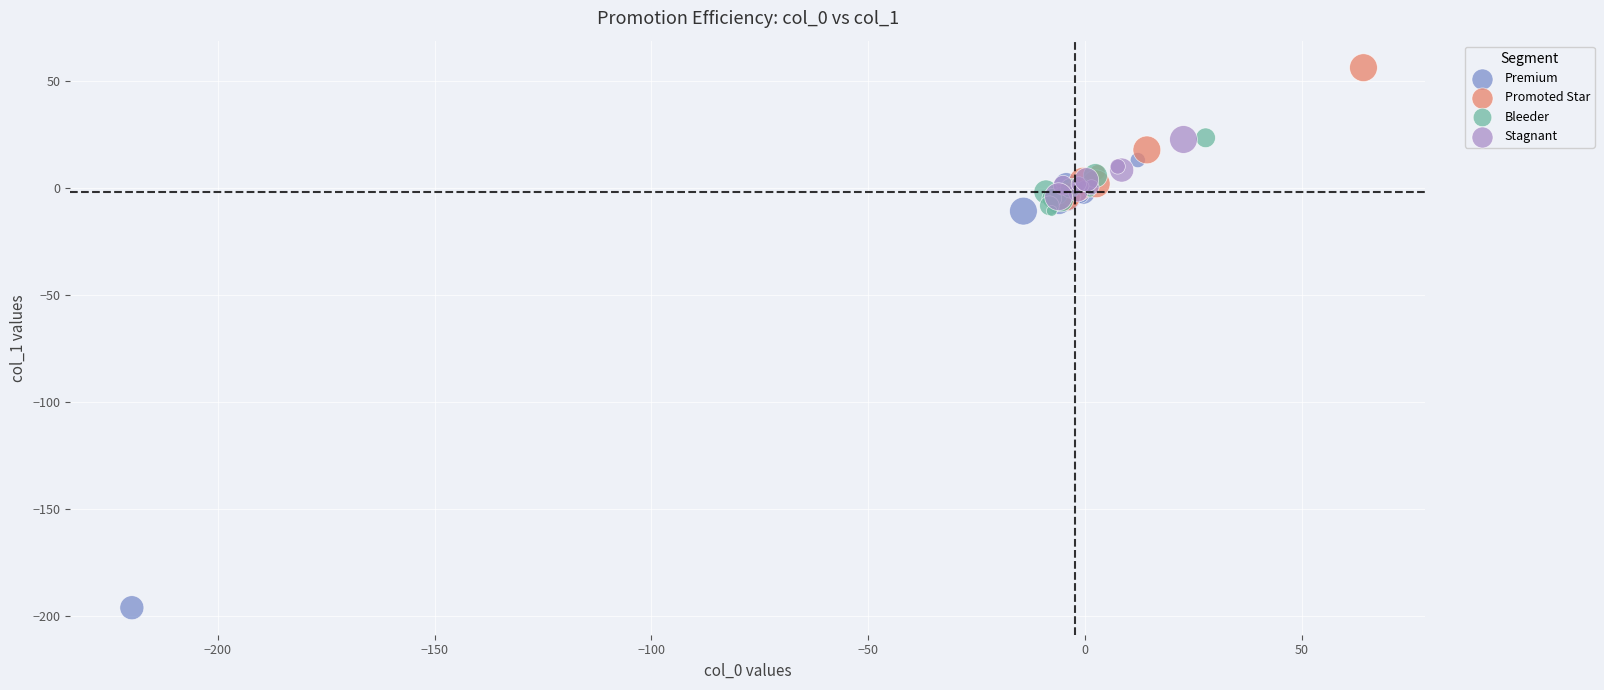

Which series reaches the maximum Y coordinate?

Promoted Star